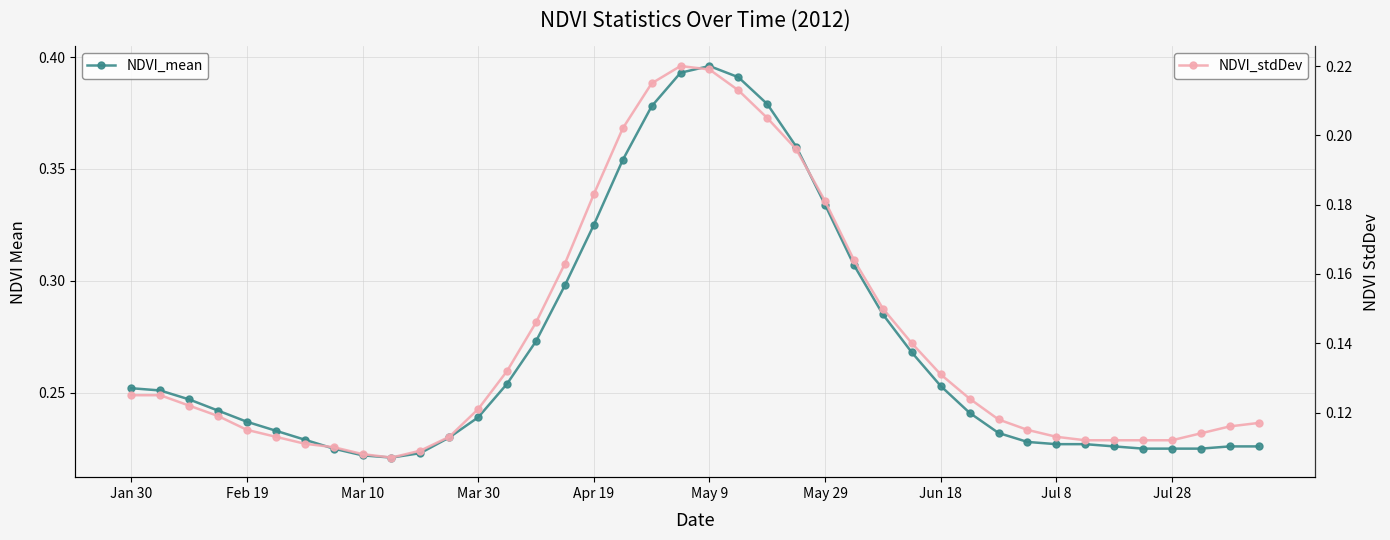

True or false: NDVI_mean and NDVI_stdDev intersect in this chart.

False